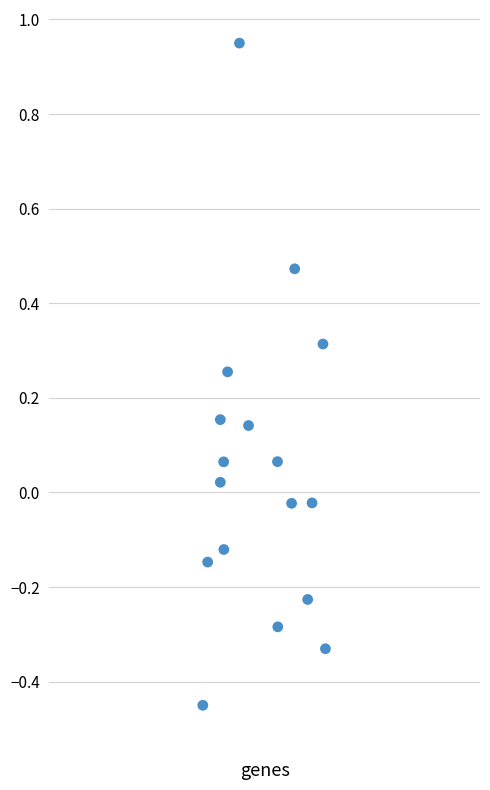

What is the range of Y values (max minus min)?

1.4